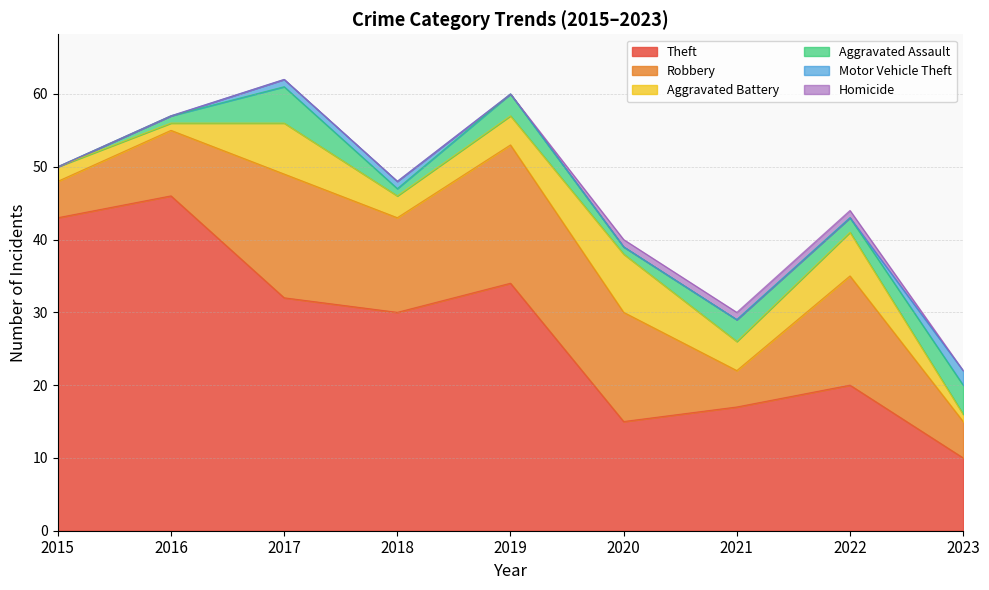

At how many categories does at least one series exceed 0?

9